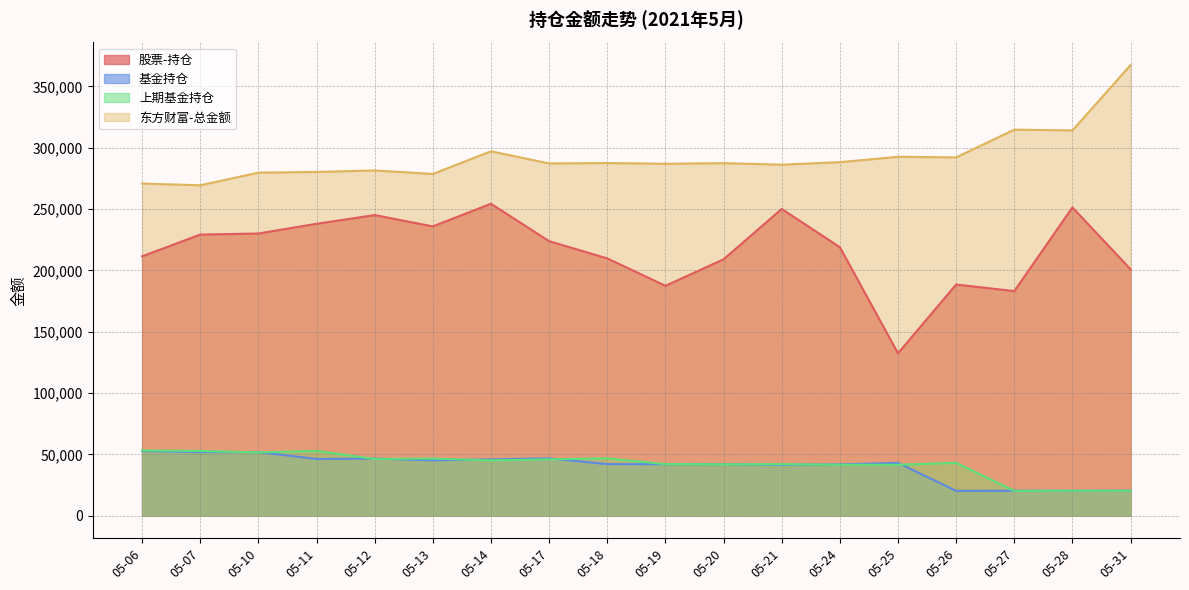

What is the difference between the 上期基金持仓 values at 05-19 and 05-25?

540.8